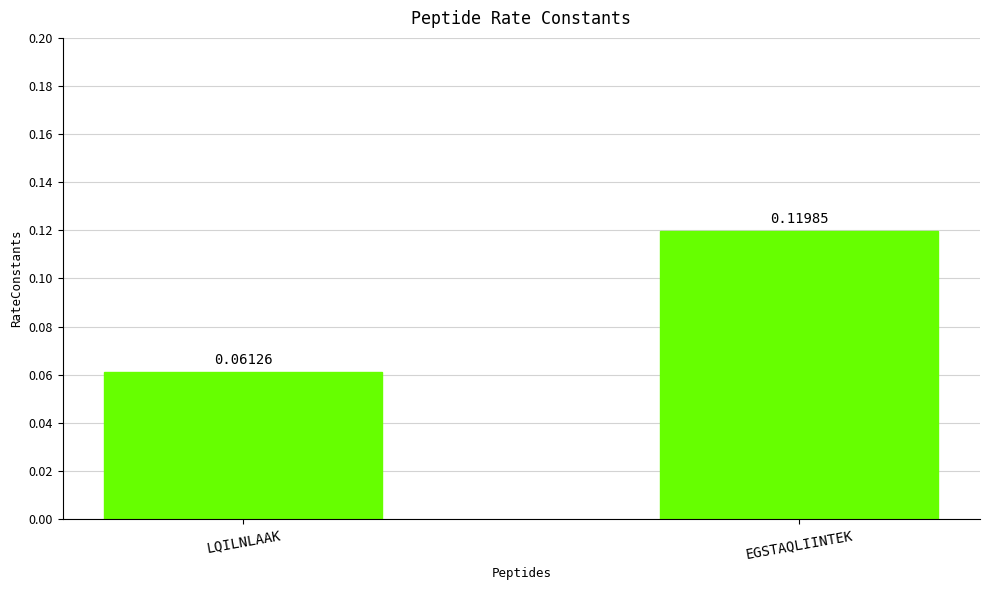

Which category has the highest value across all series?

EGSTAQLIINTEK